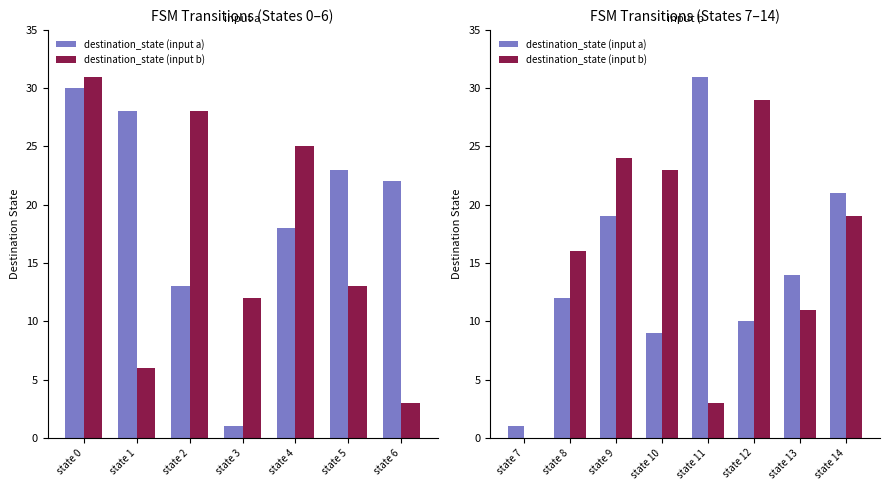

Which has a higher value, state 11 or state 9?

state 11